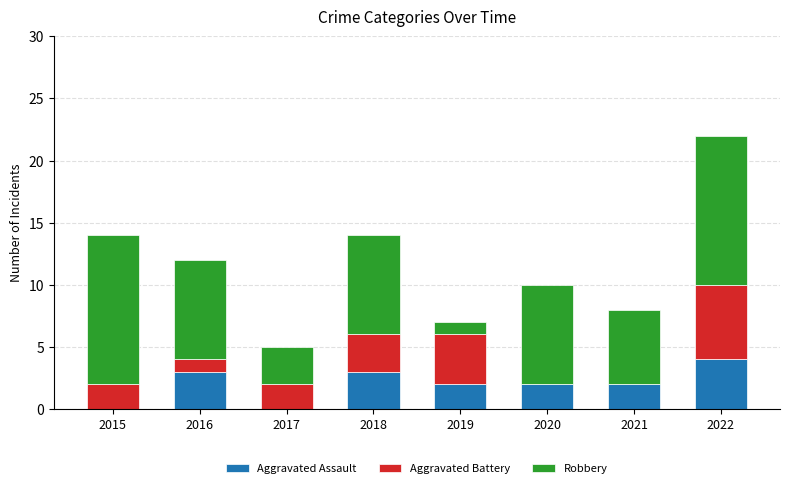

What is the highest value of the Aggravated Assault series?

4